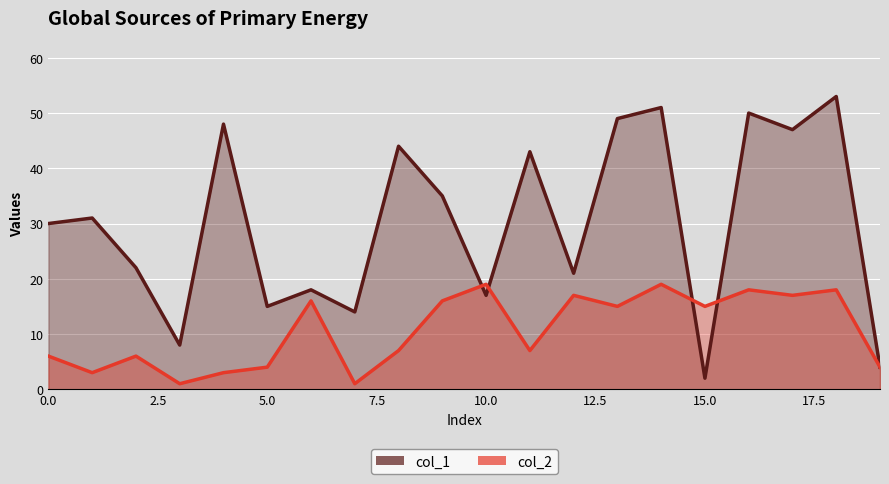

At which label does col_1 reach its minimum?

15.0